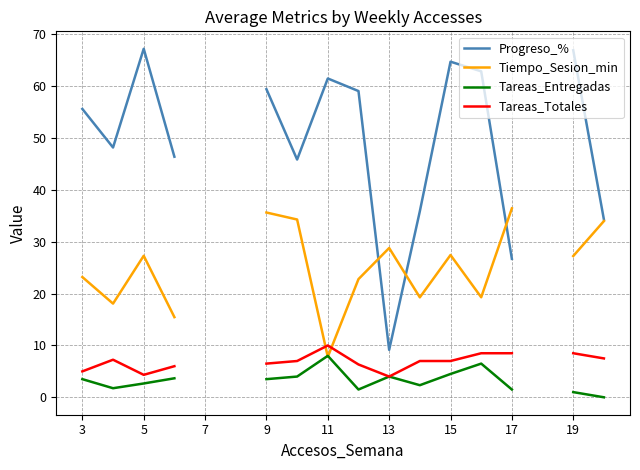

True or false: Tareas_Entregadas and Progreso_% cross at least once.

False